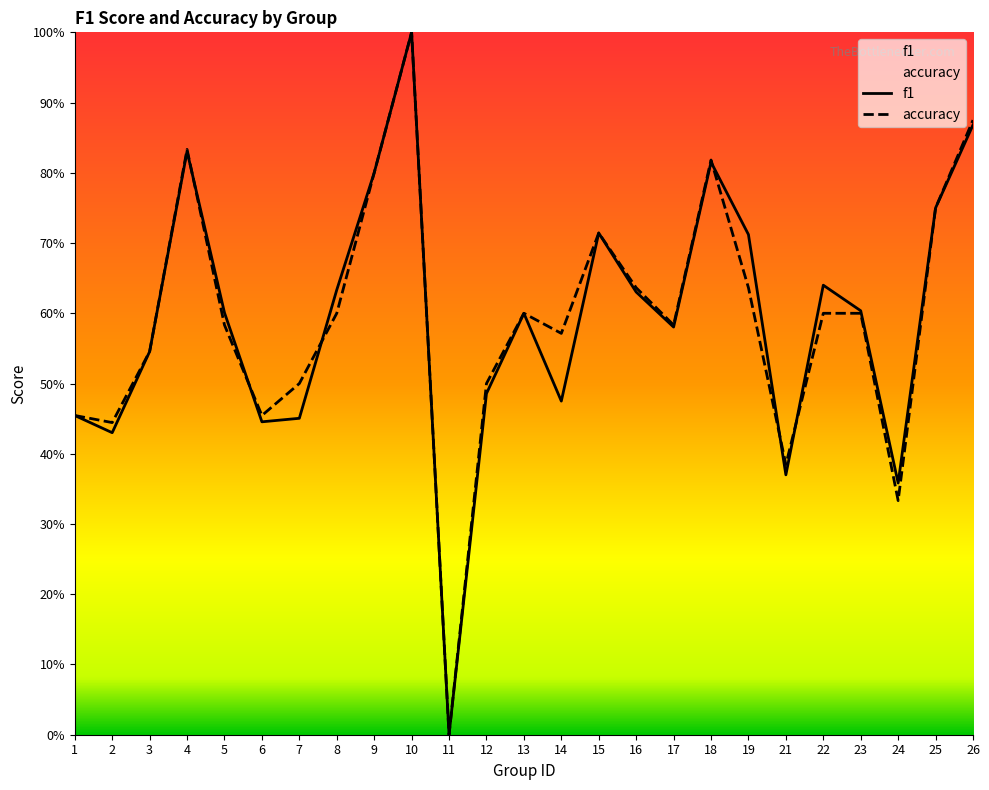

At which category does f1 reach its first local peak?

4